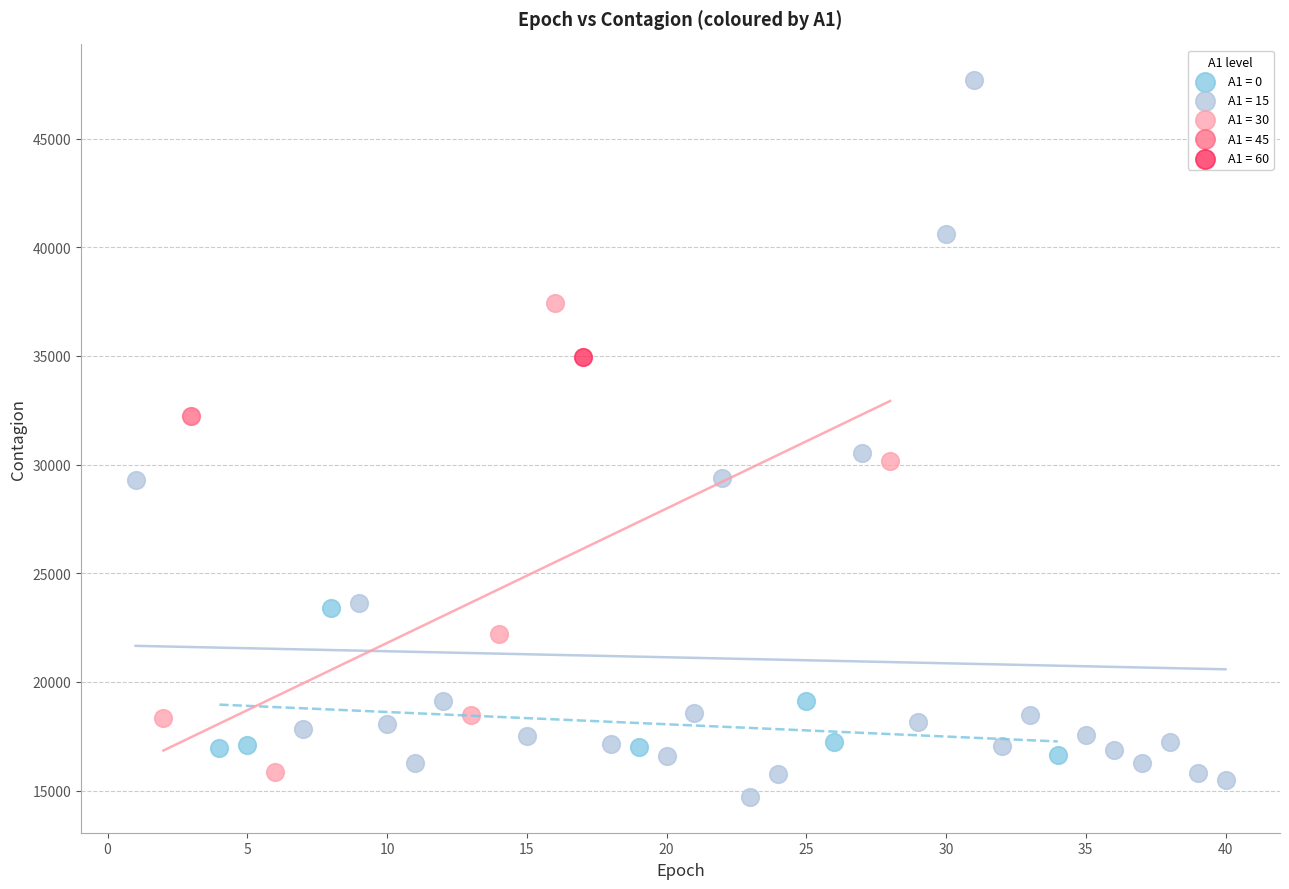

Which series contains the highest Y value?

A1 = 15